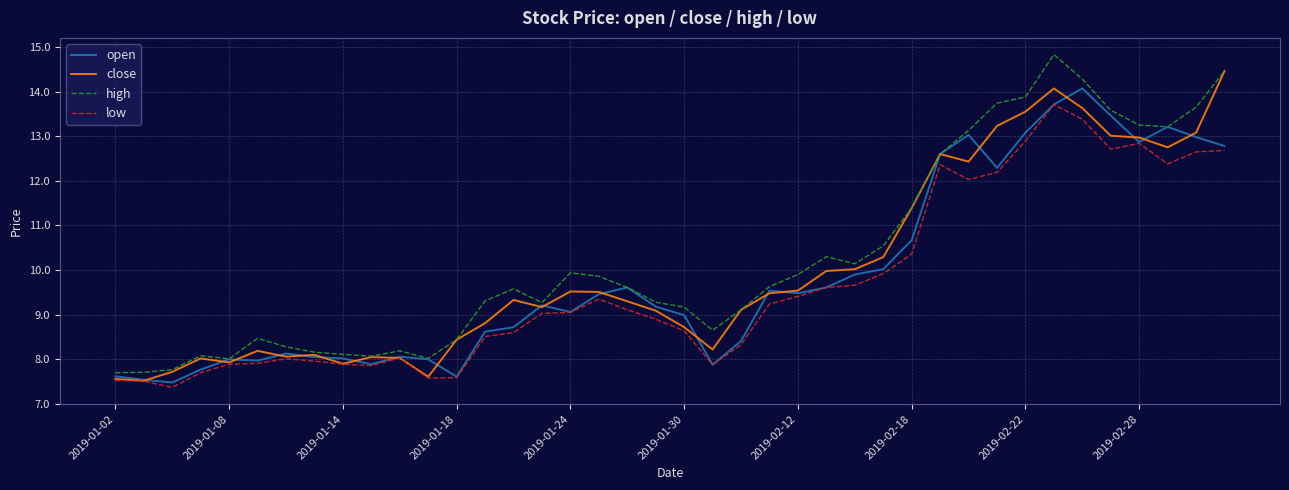

How many categories are shown in the chart?

40